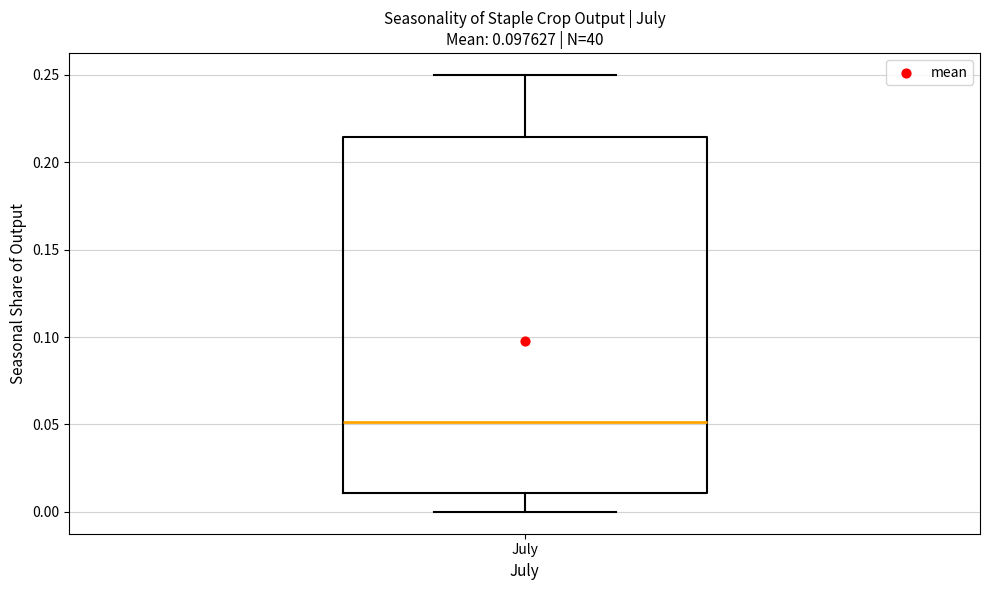

Transcribe this box plot: give where the median line is, the range the box spans, and where the two whiskers end, as read against the y-axis. The values are not printed on the chart, so give them approximately, as read against the axis.

median 0.050, box 0.010 to 0.215, whiskers 0.000 to 0.250